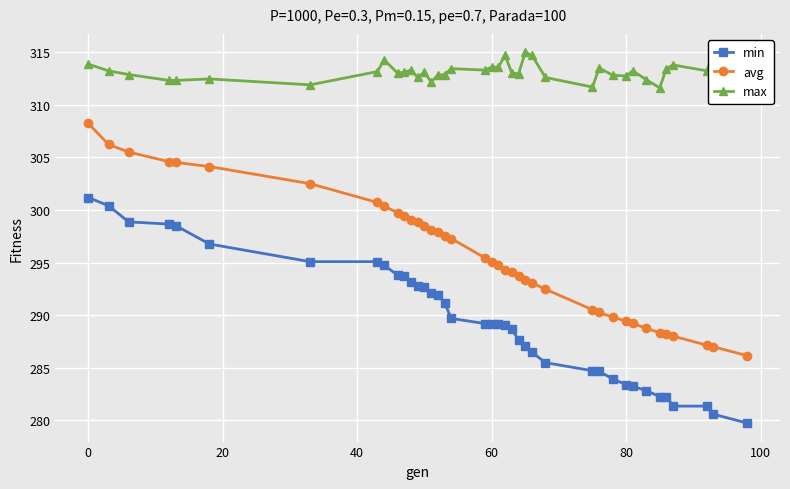

Which series has the largest total across all categories?

max